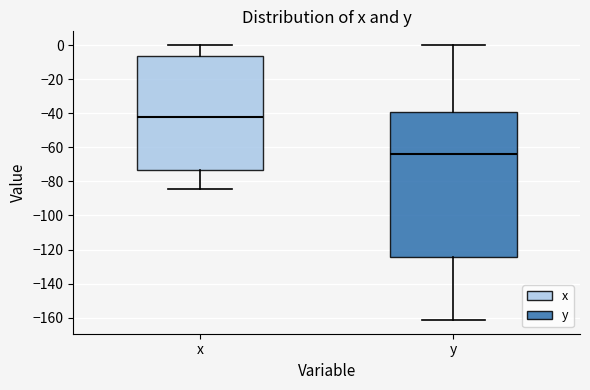

Which box is the tallest, from its lower edge to its upper edge?

y